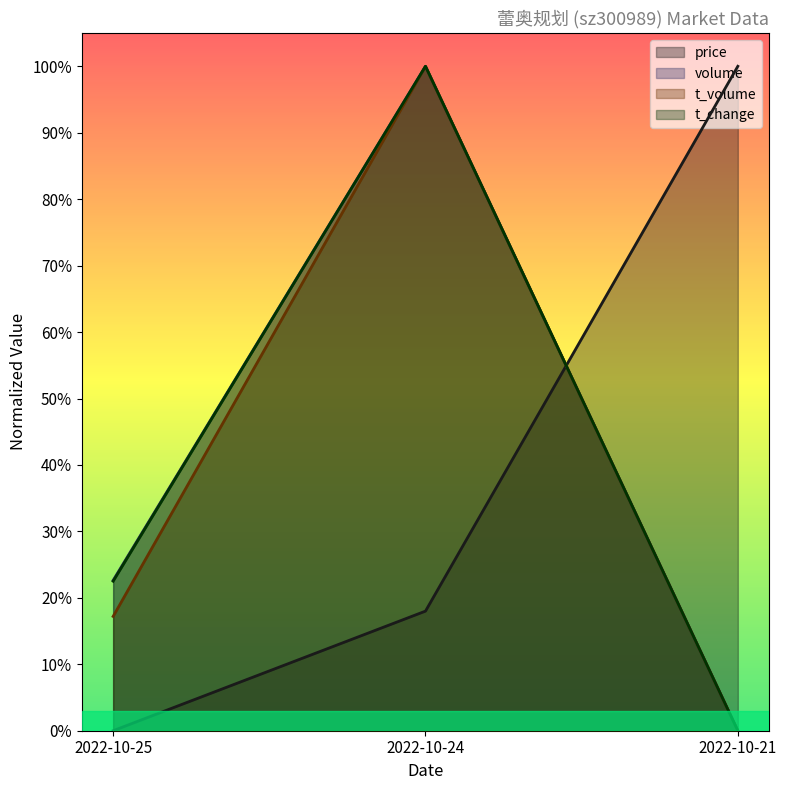

How many lines are shown in the chart?

4